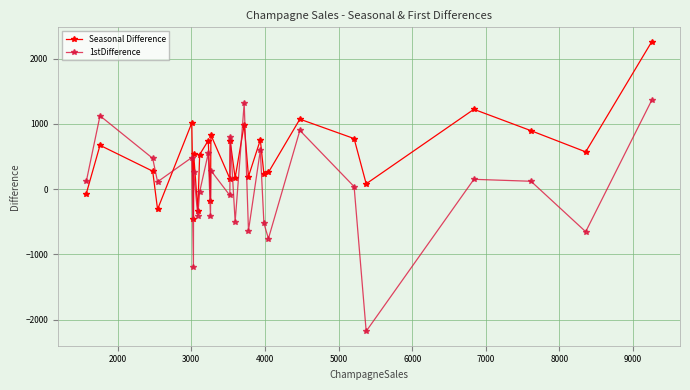

What is the value of the Seasonal Difference point at the 11th from the left?

-186